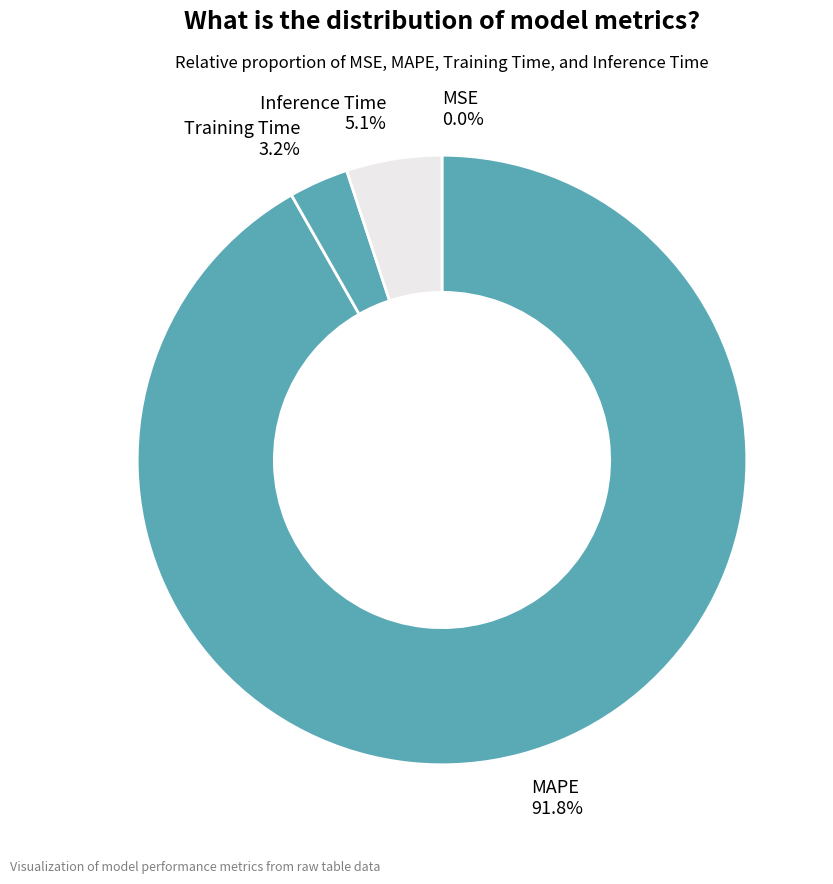

Which has a higher value, MAPE 91.8% or Inference Time 5.1%?

MAPE 91.8%